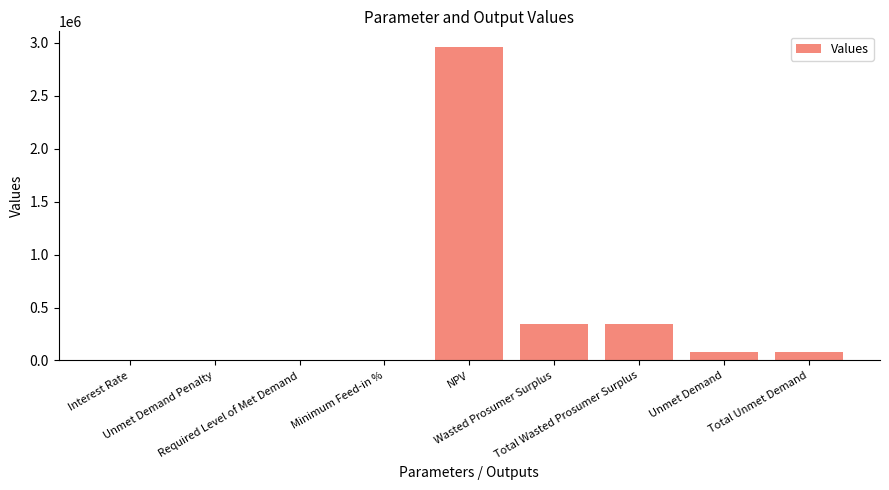

What is the greatest value displayed?

2959977.2